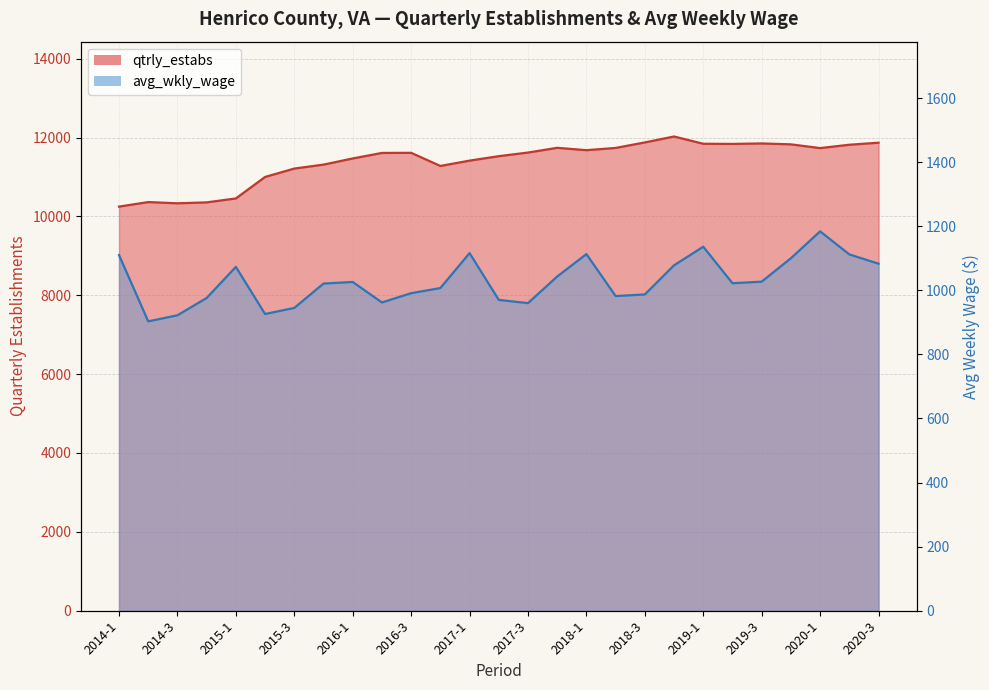

What is the maximum value for qtrly_estabs?

12027